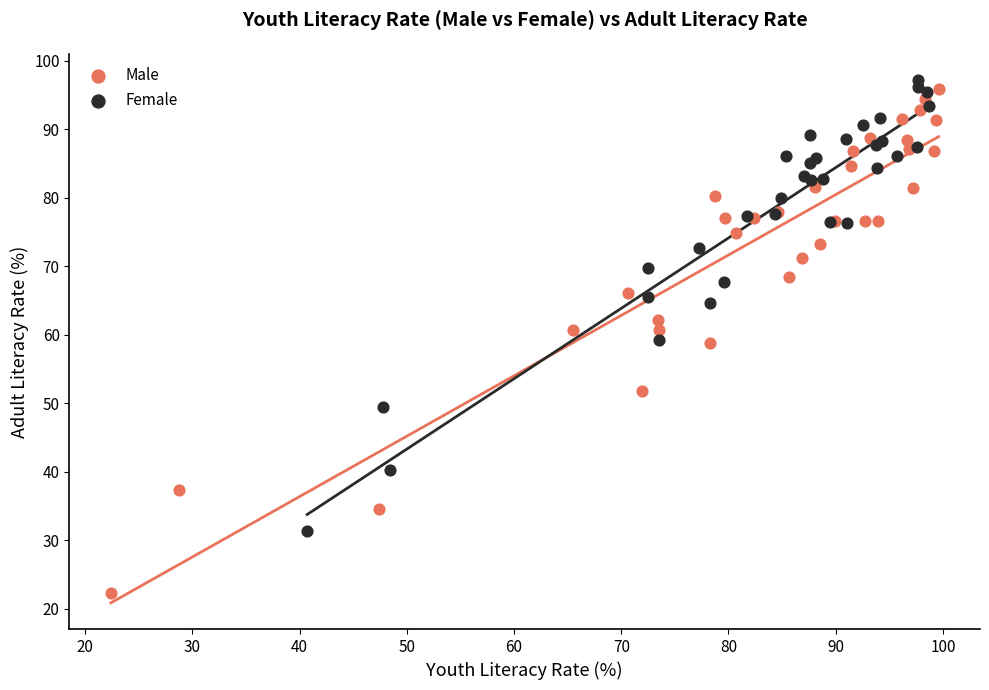

What are all the series names shown in the legend?

Male, Female